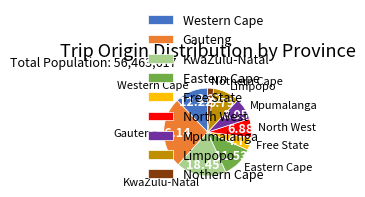

True or false: Western Cape accounts for 49% of the total.

False